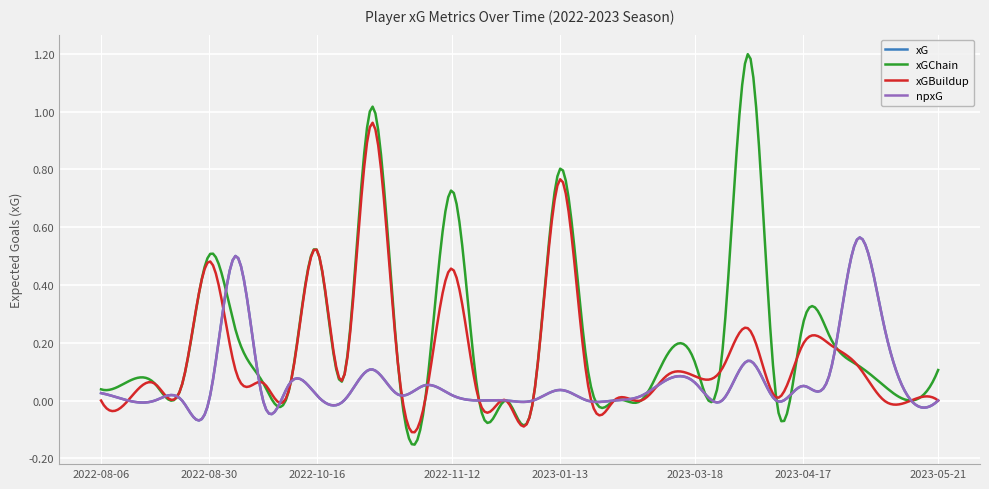

What is the average value of the npxG series?

0.1